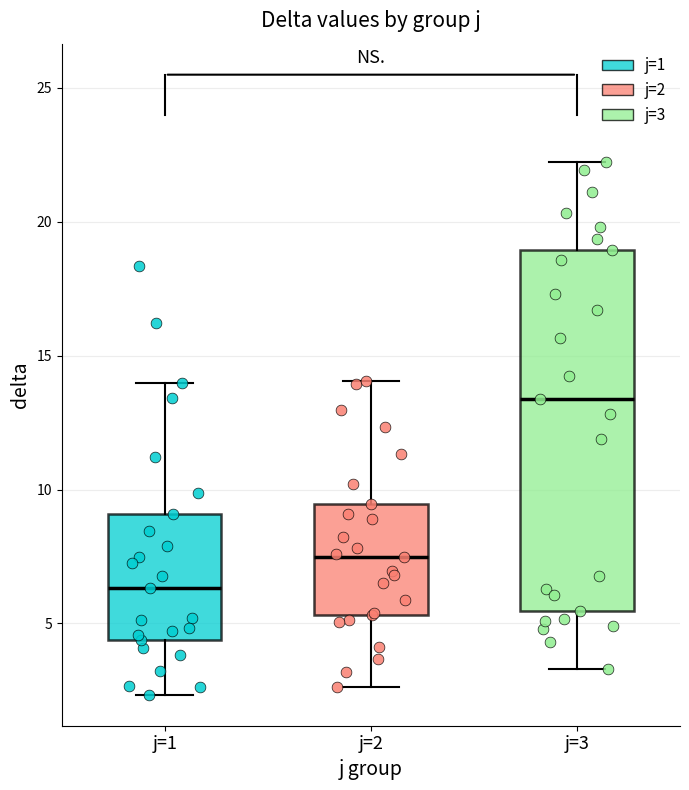

Comparing the boxes themselves (not the whiskers), which one is the tallest?

j=3